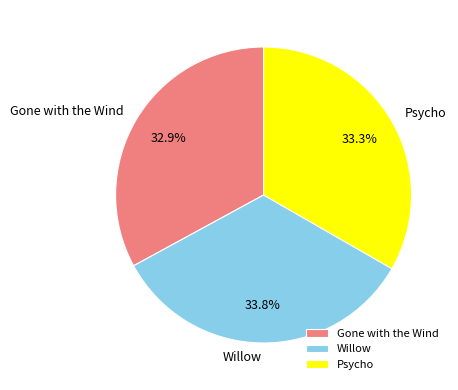

What is the ratio of the value at Willow to the value at Psycho?

1.0